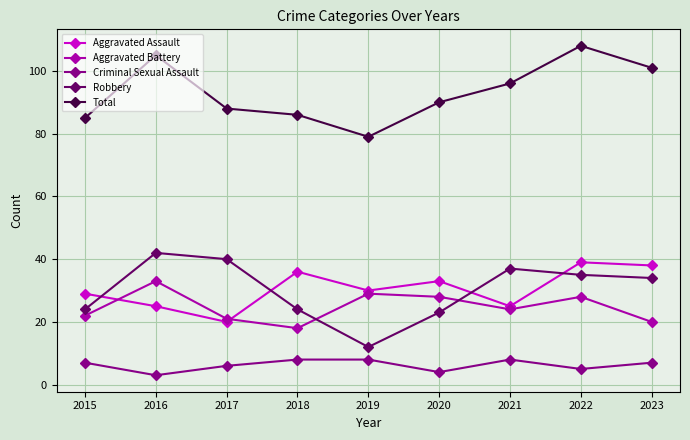

Which series has the largest total across all categories?

Total